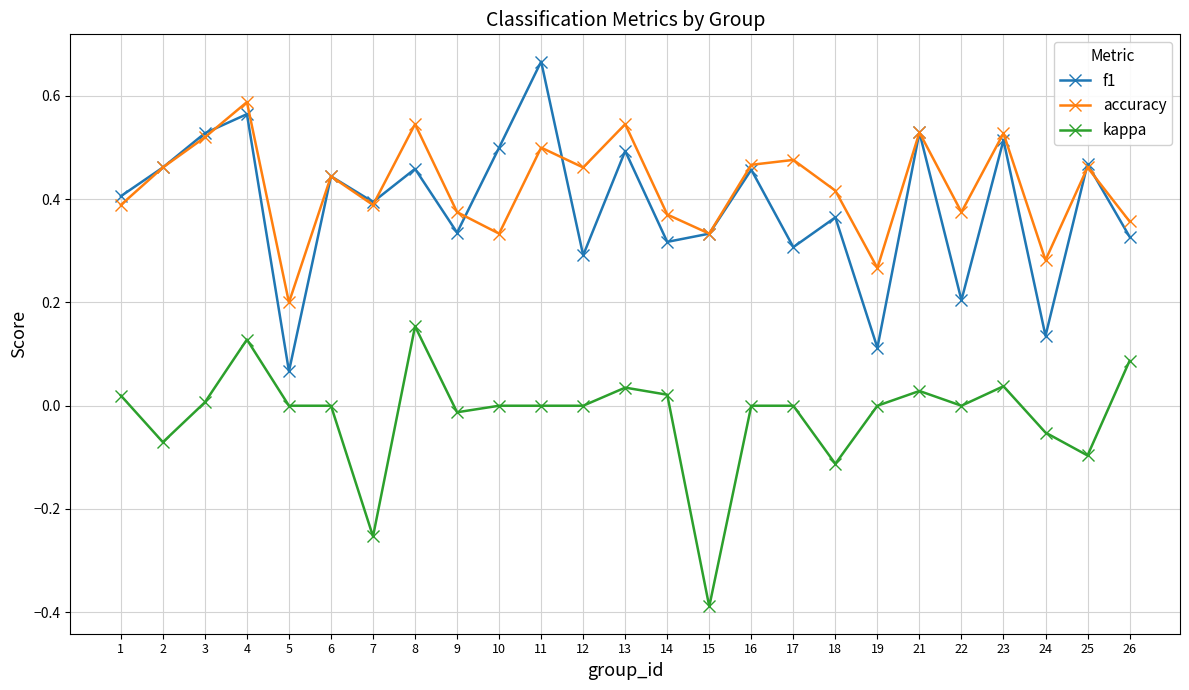

List the series in order of their peak value, lowest first.

kappa, accuracy, f1